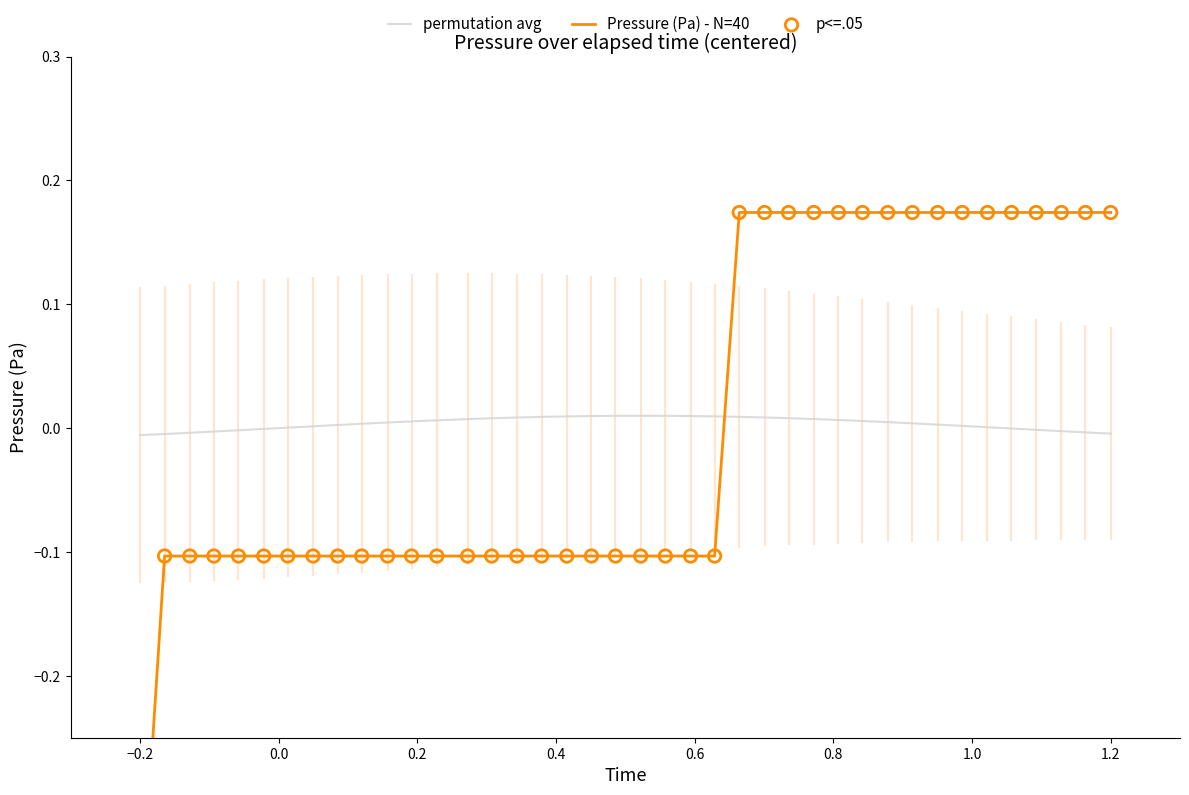

Which series has the largest total across all categories?

permutation avg